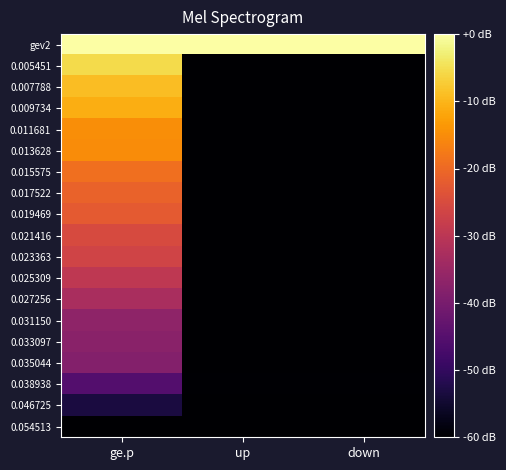

Which has a higher value, up or ge.p?

up